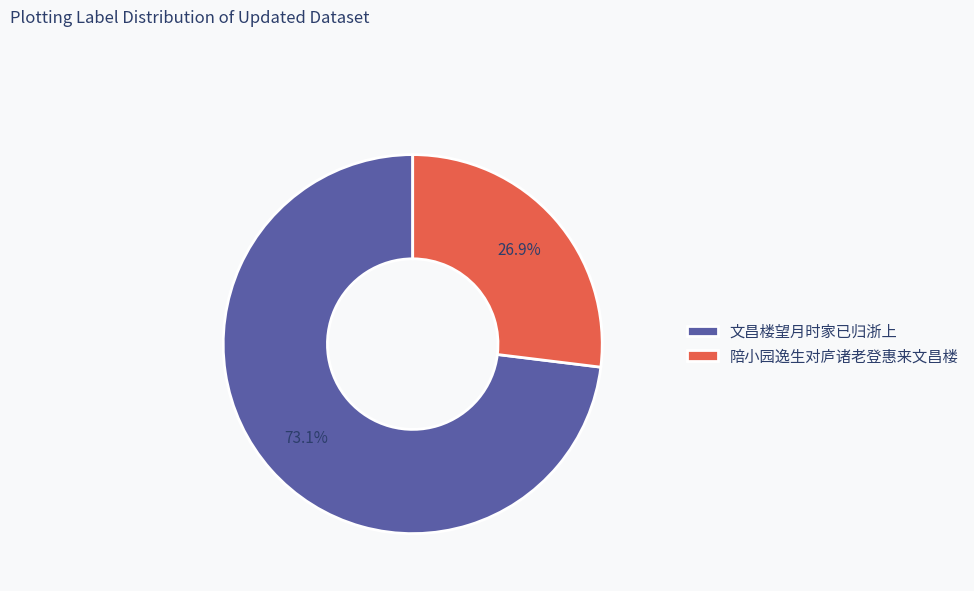

Count the number of slices in the pie.

2